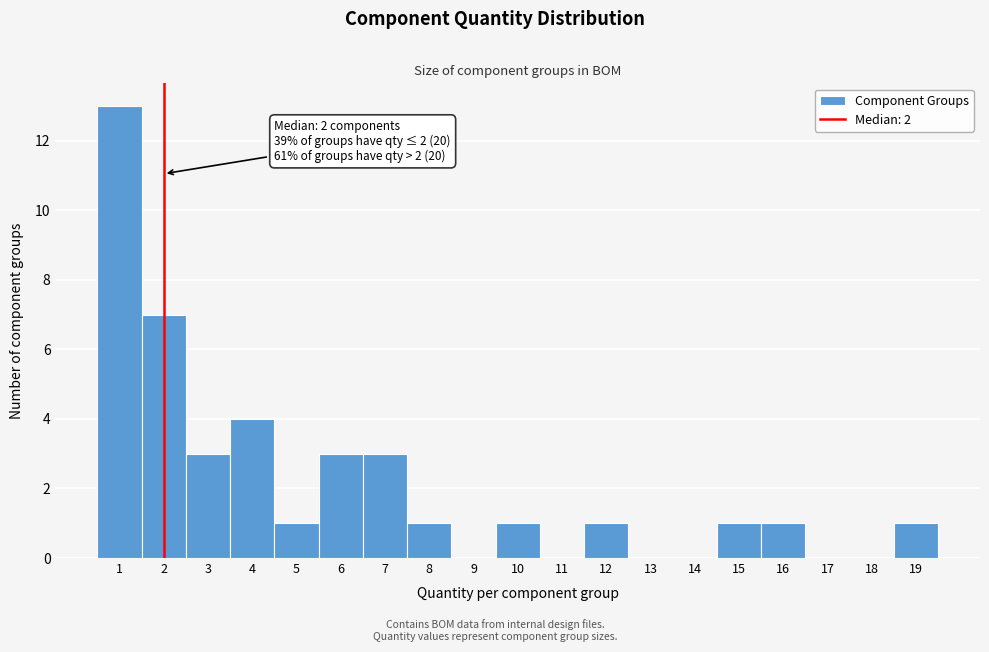

Reading left to right, what are all the values shown in this chart?

1=13	2=7	3=3	4=4	5=1	6=3	7=3	8=1	9=0	10=1	11=0	12=1	13=0	14=0	15=1	16=1	17=0	18=0	19=1